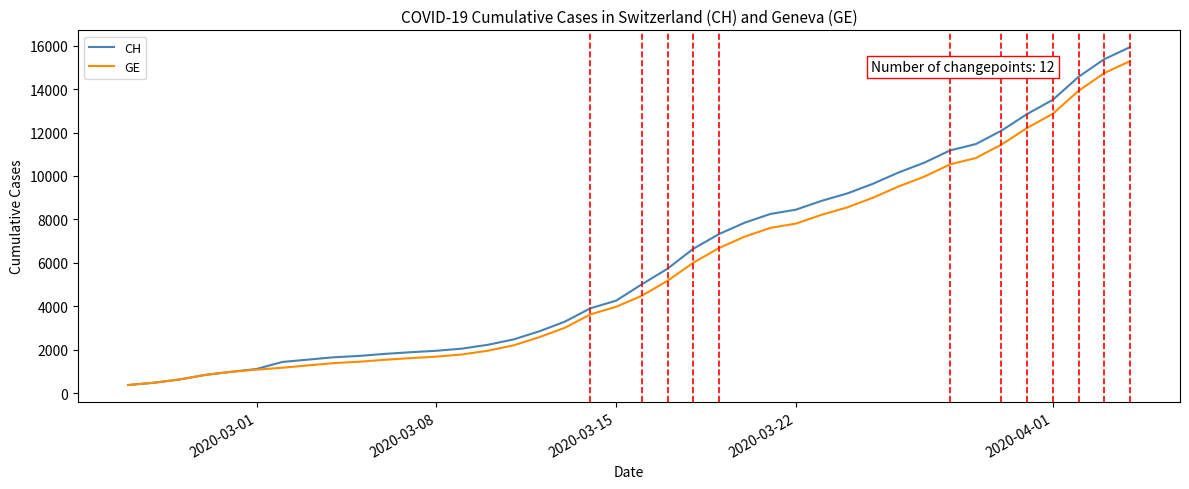

Which series has the widest spread of values?

CH